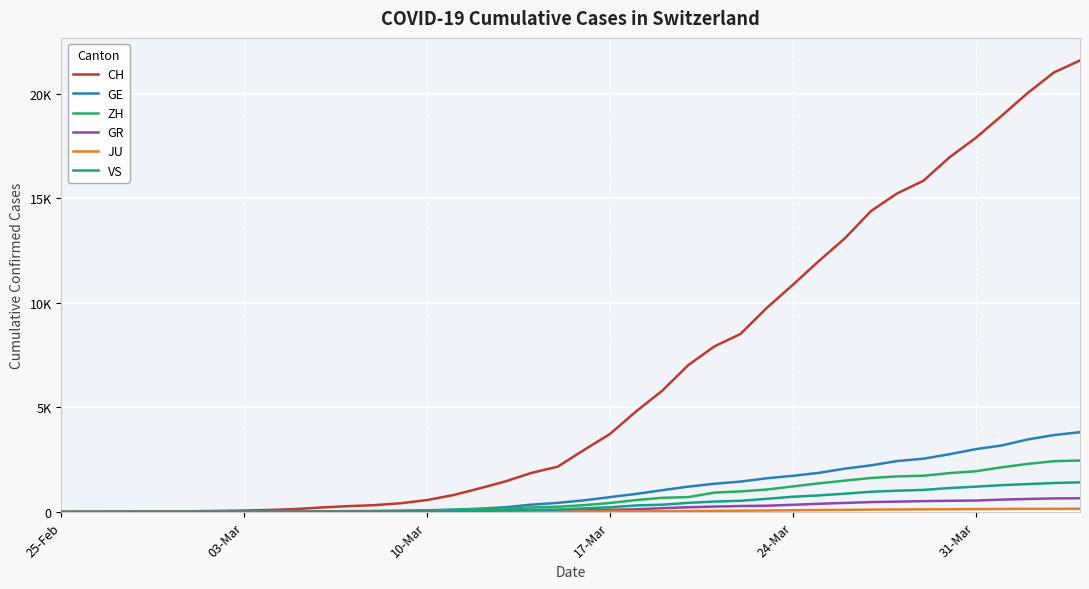

Is this an area chart (filled region under the line)?

No